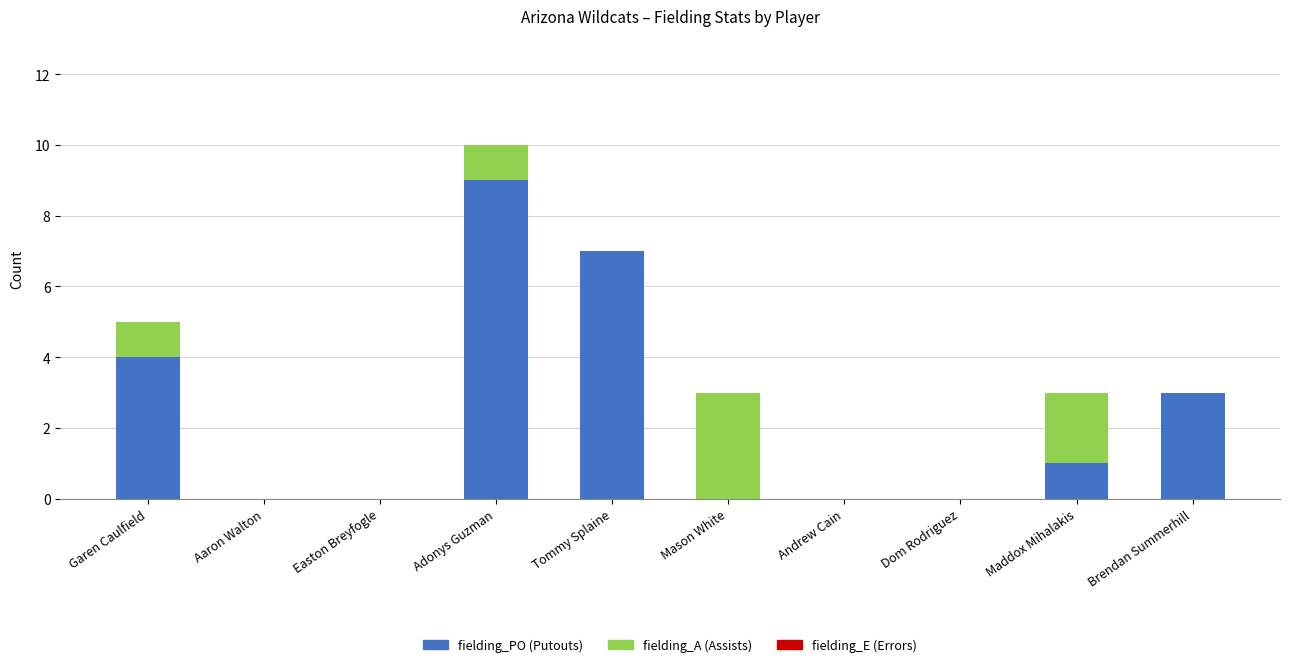

At which category is the sum across all series the highest?

Adonys Guzman